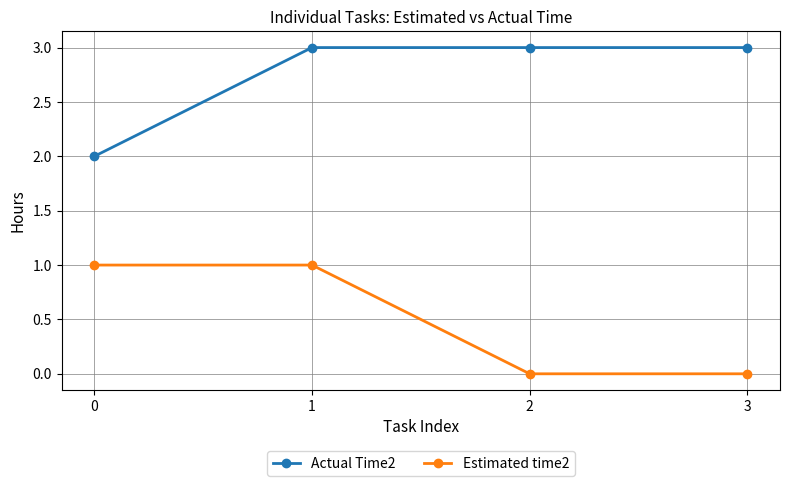

True or false: Estimated time2 and Actual Time2 intersect in this chart.

False